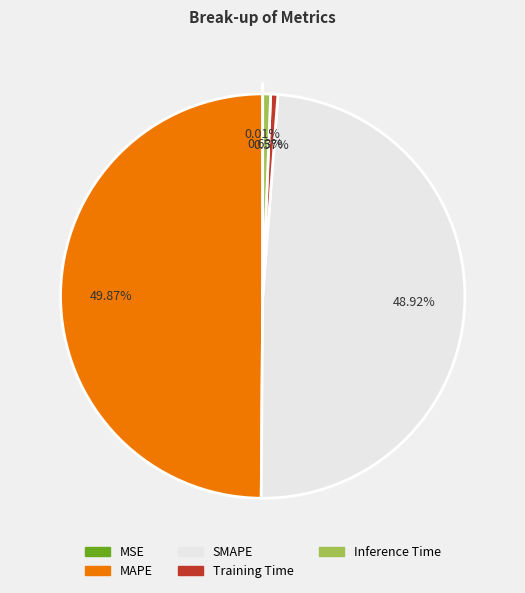

What is the largest slice in the pie chart?

MAPE